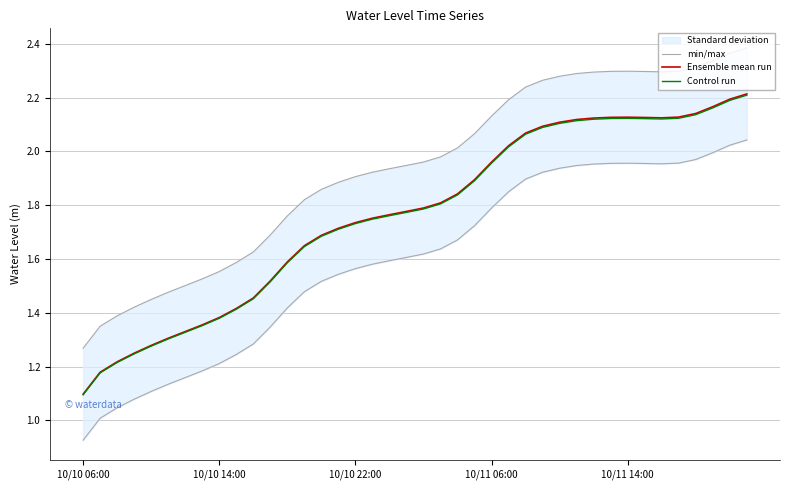

The Ensemble mean run series shows 1.6 at 13. True or false?

True